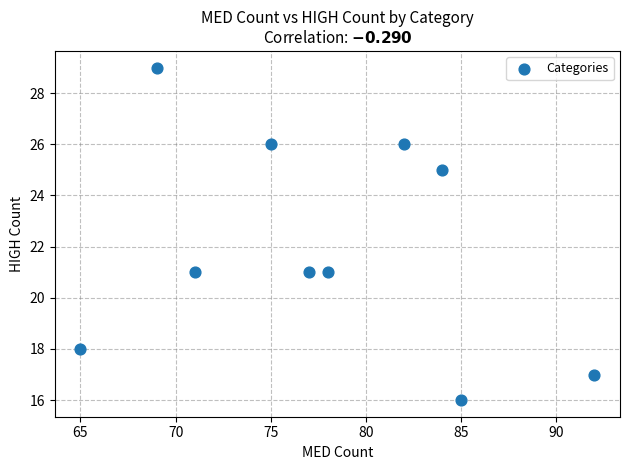

What is the range of X values (max minus min)?

27